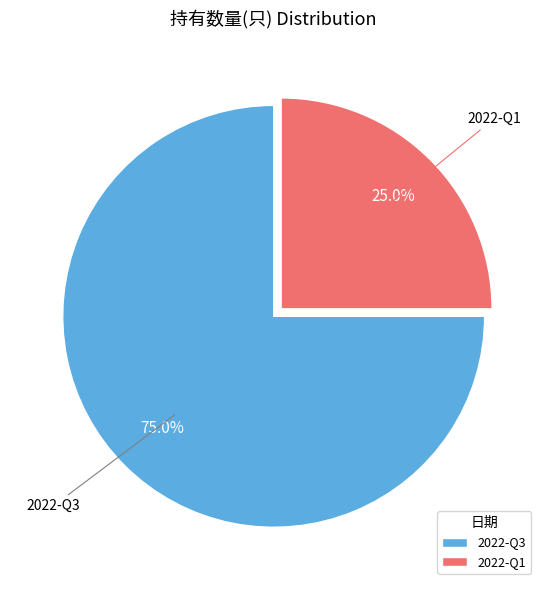

Which slice is the largest?

2022-Q3